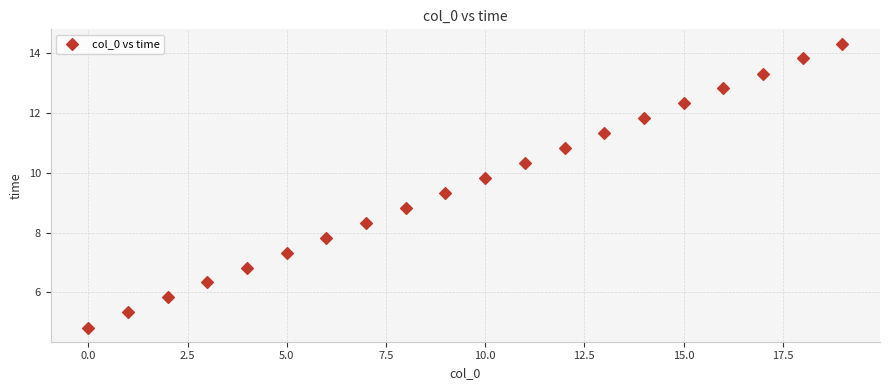

What Y value in the scatter plot is closest to 9?

8.8